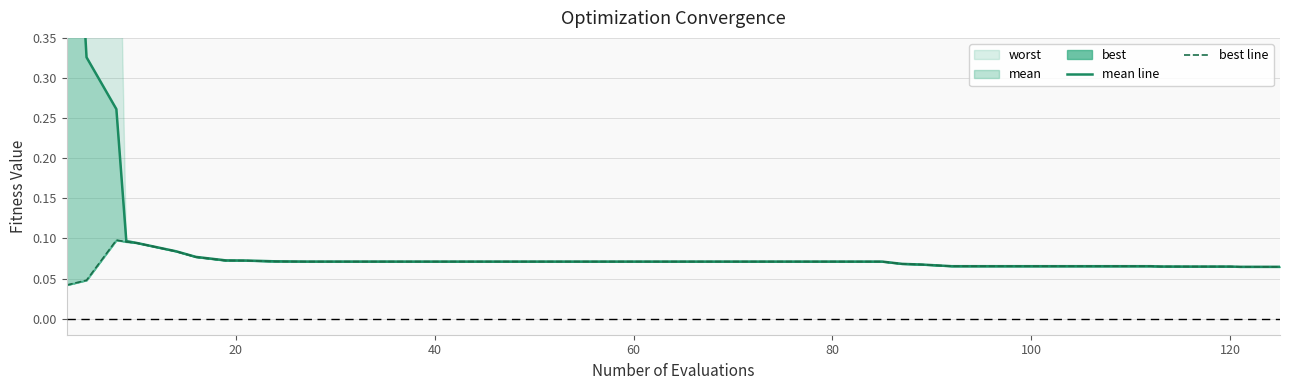

What is the maximum value for best line?

0.1